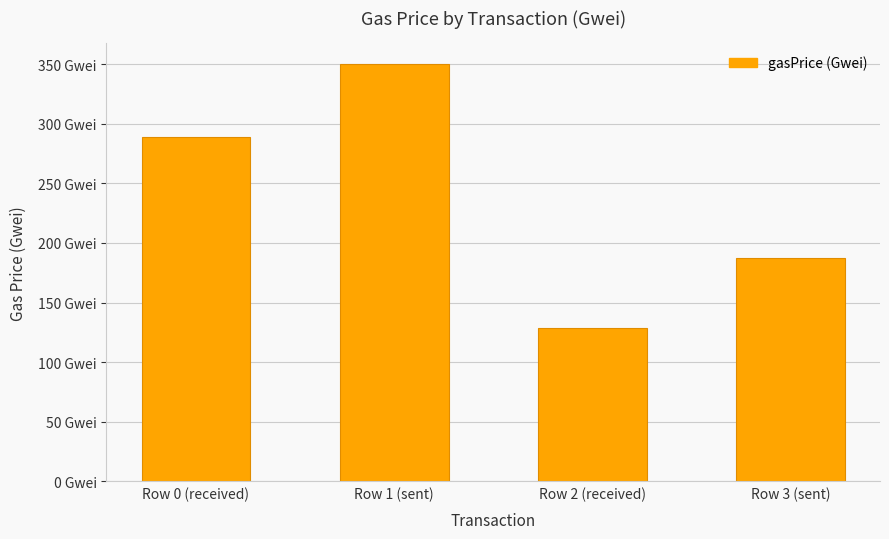

What is the label of the 1st bar from the right?

Row 3 (sent)